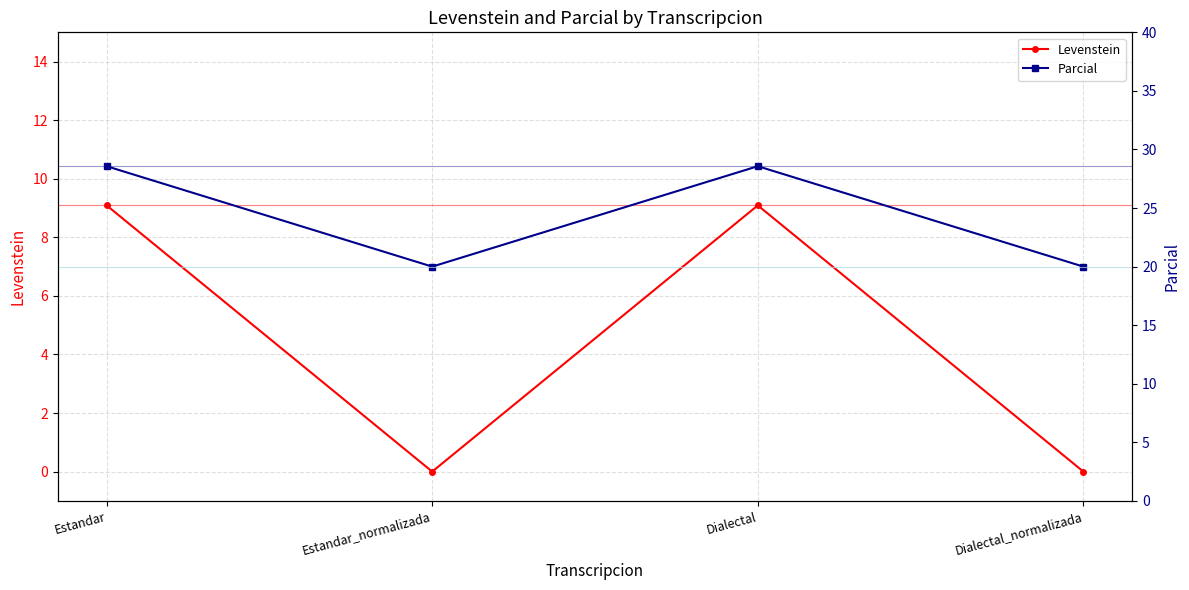

Rank the series by their maximum value, from lowest to highest.

Levenstein, Parcial